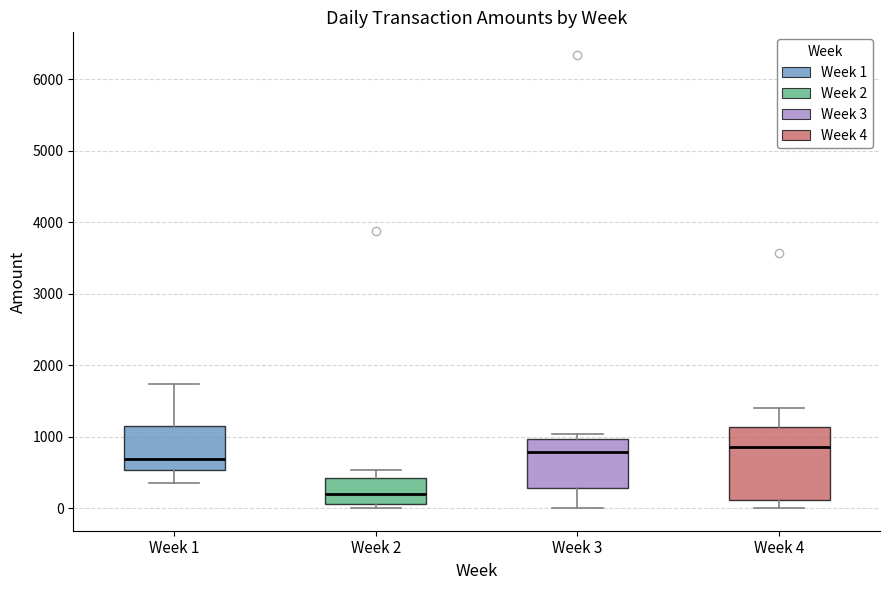

Comparing the boxes themselves (not the whiskers), which one is the tallest?

Week 4